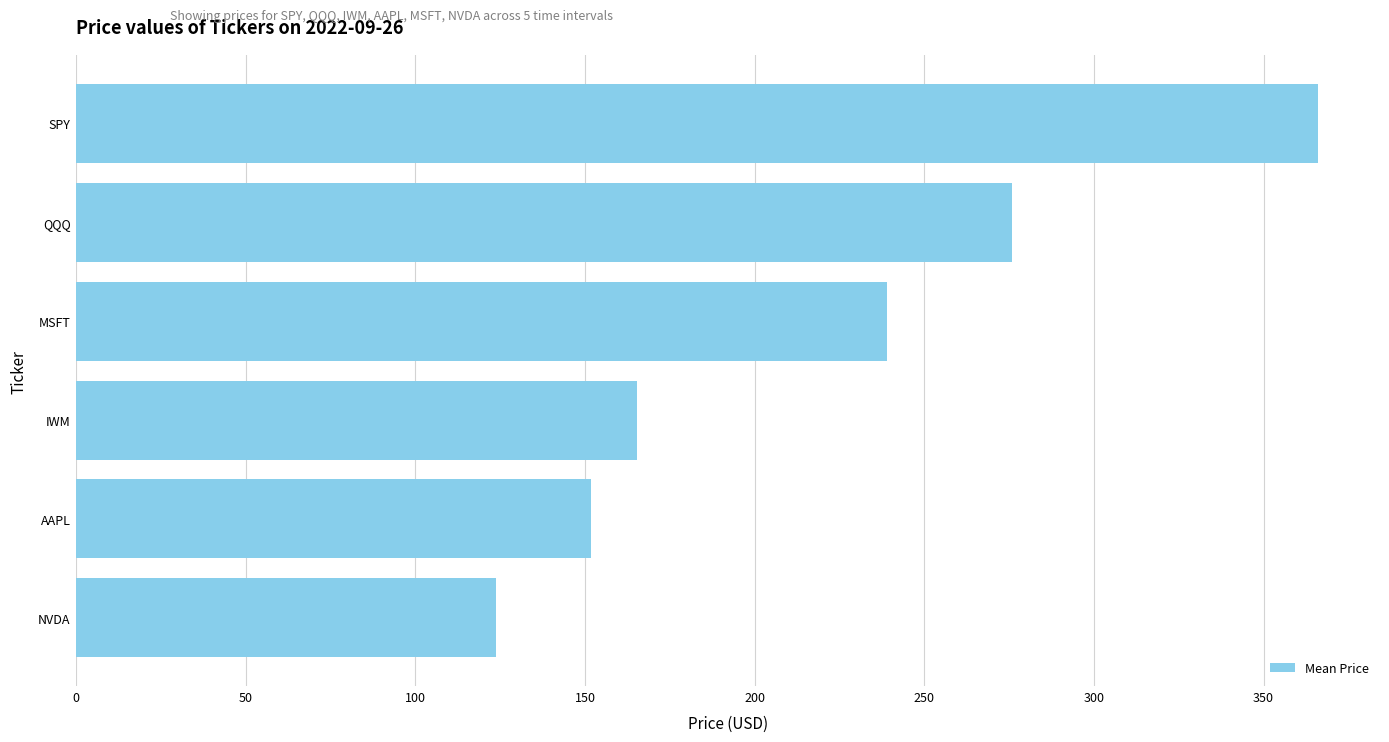

What is the greatest value displayed?

366.0